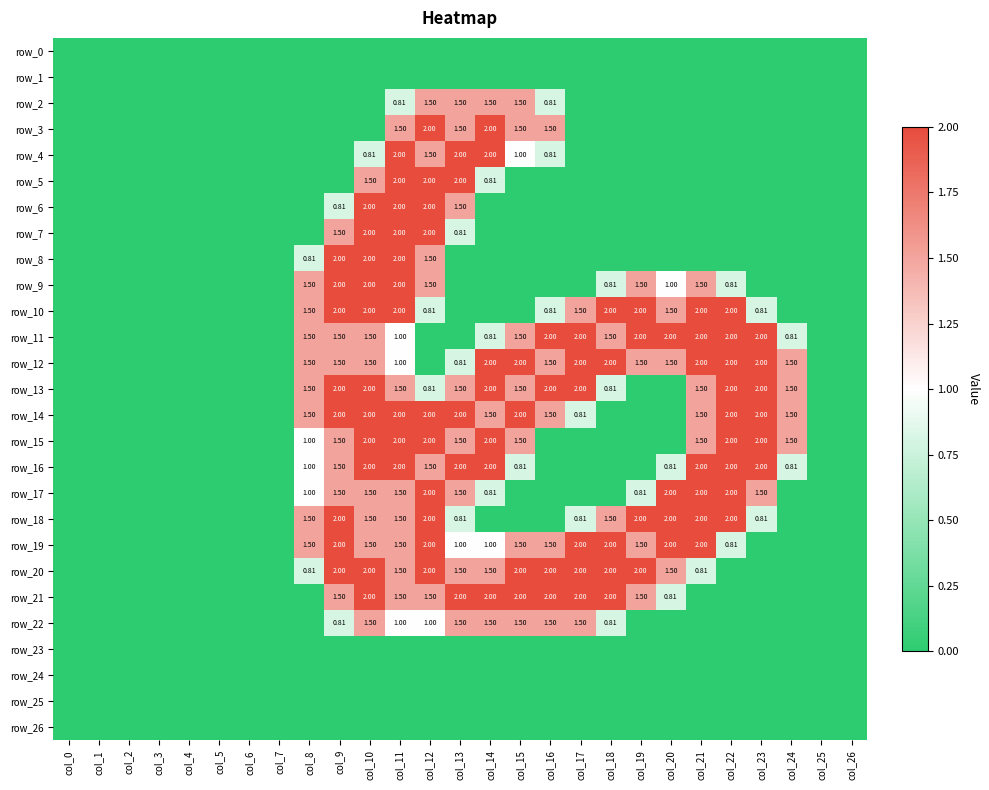

Reading left to right, extract all data points from this chart.

row_0: 0.0	0.0	0.0	0.0	0.0	0.0	0.0	0.0	0.0	0.0	0.0	0.0	0.0	0.0	0.0	0.0	0.0	0.0	0.0	0.0	0.0	0.0	0.0	0.0	0.0	0.0	0.0
row_1: 0.0	0.0	0.0	0.0	0.0	0.0	0.0	0.0	0.0	0.0	0.0	0.0	0.0	0.0	0.0	0.0	0.0	0.0	0.0	0.0	0.0	0.0	0.0	0.0	0.0	0.0	0.0
row_2: 0.0	0.0	0.0	0.0	0.0	0.0	0.0	0.0	0.0	0.0	0.0	0.8	1.5	1.5	1.5	1.5	0.8	0.0	0.0	0.0	0.0	0.0	0.0	0.0	0.0	0.0	0.0
row_3: 0.0	0.0	0.0	0.0	0.0	0.0	0.0	0.0	0.0	0.0	0.0	1.5	2.0	1.5	2.0	1.5	1.5	0.0	0.0	0.0	0.0	0.0	0.0	0.0	0.0	0.0	0.0
row_4: 0.0	0.0	0.0	0.0	0.0	0.0	0.0	0.0	0.0	0.0	0.8	2.0	1.5	2.0	2.0	1.0	0.8	0.0	0.0	0.0	0.0	0.0	0.0	0.0	0.0	0.0	0.0
row_5: 0.0	0.0	0.0	0.0	0.0	0.0	0.0	0.0	0.0	0.0	1.5	2.0	2.0	2.0	0.8	0.0	0.0	0.0	0.0	0.0	0.0	0.0	0.0	0.0	0.0	0.0	0.0
row_6: 0.0	0.0	0.0	0.0	0.0	0.0	0.0	0.0	0.0	0.8	2.0	2.0	2.0	1.5	0.0	0.0	0.0	0.0	0.0	0.0	0.0	0.0	0.0	0.0	0.0	0.0	0.0
row_7: 0.0	0.0	0.0	0.0	0.0	0.0	0.0	0.0	0.0	1.5	2.0	2.0	2.0	0.8	0.0	0.0	0.0	0.0	0.0	0.0	0.0	0.0	0.0	0.0	0.0	0.0	0.0
row_8: 0.0	0.0	0.0	0.0	0.0	0.0	0.0	0.0	0.8	2.0	2.0	2.0	1.5	0.0	0.0	0.0	0.0	0.0	0.0	0.0	0.0	0.0	0.0	0.0	0.0	0.0	0.0
row_9: 0.0	0.0	0.0	0.0	0.0	0.0	0.0	0.0	1.5	2.0	2.0	2.0	1.5	0.0	0.0	0.0	0.0	0.0	0.8	1.5	1.0	1.5	0.8	0.0	0.0	0.0	0.0
row_10: 0.0	0.0	0.0	0.0	0.0	0.0	0.0	0.0	1.5	2.0	2.0	2.0	0.8	0.0	0.0	0.0	0.8	1.5	2.0	2.0	1.5	2.0	2.0	0.8	0.0	0.0	0.0
row_11: 0.0	0.0	0.0	0.0	0.0	0.0	0.0	0.0	1.5	1.5	1.5	1.0	0.0	0.0	0.8	1.5	2.0	2.0	1.5	2.0	2.0	2.0	2.0	2.0	0.8	0.0	0.0
row_12: 0.0	0.0	0.0	0.0	0.0	0.0	0.0	0.0	1.5	1.5	1.5	1.0	0.0	0.8	2.0	2.0	1.5	2.0	2.0	1.5	1.5	2.0	2.0	2.0	1.5	0.0	0.0
row_13: 0.0	0.0	0.0	0.0	0.0	0.0	0.0	0.0	1.5	2.0	2.0	1.5	0.8	1.5	2.0	1.5	2.0	2.0	0.8	0.0	0.0	1.5	2.0	2.0	1.5	0.0	0.0
row_14: 0.0	0.0	0.0	0.0	0.0	0.0	0.0	0.0	1.5	2.0	2.0	2.0	2.0	2.0	1.5	2.0	1.5	0.8	0.0	0.0	0.0	1.5	2.0	2.0	1.5	0.0	0.0
row_15: 0.0	0.0	0.0	0.0	0.0	0.0	0.0	0.0	1.0	1.5	2.0	2.0	2.0	1.5	2.0	1.5	0.0	0.0	0.0	0.0	0.0	1.5	2.0	2.0	1.5	0.0	0.0
row_16: 0.0	0.0	0.0	0.0	0.0	0.0	0.0	0.0	1.0	1.5	2.0	2.0	1.5	2.0	2.0	0.8	0.0	0.0	0.0	0.0	0.8	2.0	2.0	2.0	0.8	0.0	0.0
row_17: 0.0	0.0	0.0	0.0	0.0	0.0	0.0	0.0	1.0	1.5	1.5	1.5	2.0	1.5	0.8	0.0	0.0	0.0	0.0	0.8	2.0	2.0	2.0	1.5	0.0	0.0	0.0
row_18: 0.0	0.0	0.0	0.0	0.0	0.0	0.0	0.0	1.5	2.0	1.5	1.5	2.0	0.8	0.0	0.0	0.0	0.8	1.5	2.0	2.0	2.0	2.0	0.8	0.0	0.0	0.0
row_19: 0.0	0.0	0.0	0.0	0.0	0.0	0.0	0.0	1.5	2.0	1.5	1.5	2.0	1.0	1.0	1.5	1.5	2.0	2.0	1.5	2.0	2.0	0.8	0.0	0.0	0.0	0.0
row_20: 0.0	0.0	0.0	0.0	0.0	0.0	0.0	0.0	0.8	2.0	2.0	1.5	2.0	1.5	1.5	2.0	2.0	2.0	2.0	2.0	1.5	0.8	0.0	0.0	0.0	0.0	0.0
row_21: 0.0	0.0	0.0	0.0	0.0	0.0	0.0	0.0	0.0	1.5	2.0	1.5	1.5	2.0	2.0	2.0	2.0	2.0	2.0	1.5	0.8	0.0	0.0	0.0	0.0	0.0	0.0
row_22: 0.0	0.0	0.0	0.0	0.0	0.0	0.0	0.0	0.0	0.8	1.5	1.0	1.0	1.5	1.5	1.5	1.5	1.5	0.8	0.0	0.0	0.0	0.0	0.0	0.0	0.0	0.0
row_23: 0.0	0.0	0.0	0.0	0.0	0.0	0.0	0.0	0.0	0.0	0.0	0.0	0.0	0.0	0.0	0.0	0.0	0.0	0.0	0.0	0.0	0.0	0.0	0.0	0.0	0.0	0.0
row_24: 0.0	0.0	0.0	0.0	0.0	0.0	0.0	0.0	0.0	0.0	0.0	0.0	0.0	0.0	0.0	0.0	0.0	0.0	0.0	0.0	0.0	0.0	0.0	0.0	0.0	0.0	0.0
row_25: 0.0	0.0	0.0	0.0	0.0	0.0	0.0	0.0	0.0	0.0	0.0	0.0	0.0	0.0	0.0	0.0	0.0	0.0	0.0	0.0	0.0	0.0	0.0	0.0	0.0	0.0	0.0
row_26: 0.0	0.0	0.0	0.0	0.0	0.0	0.0	0.0	0.0	0.0	0.0	0.0	0.0	0.0	0.0	0.0	0.0	0.0	0.0	0.0	0.0	0.0	0.0	0.0	0.0	0.0	0.0